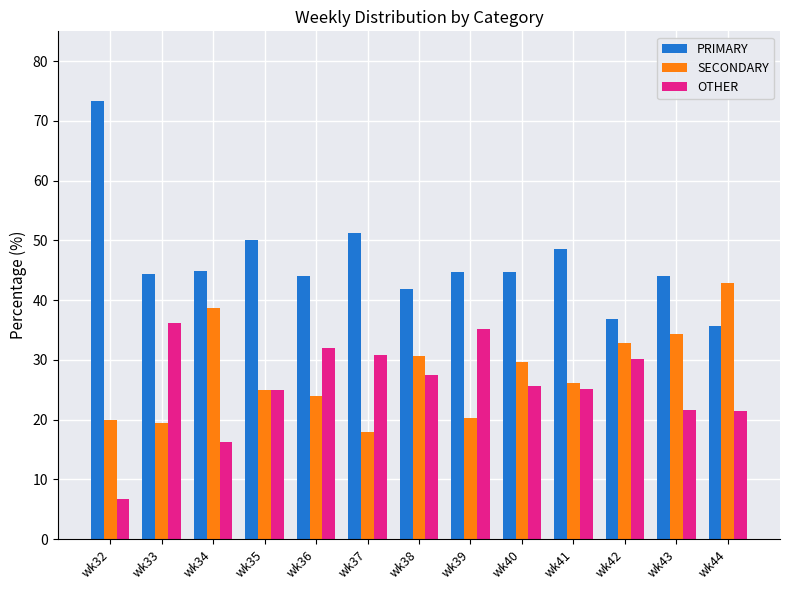

Is the value of OTHER at wk41 greater than the value of PRIMARY at wk35?

No